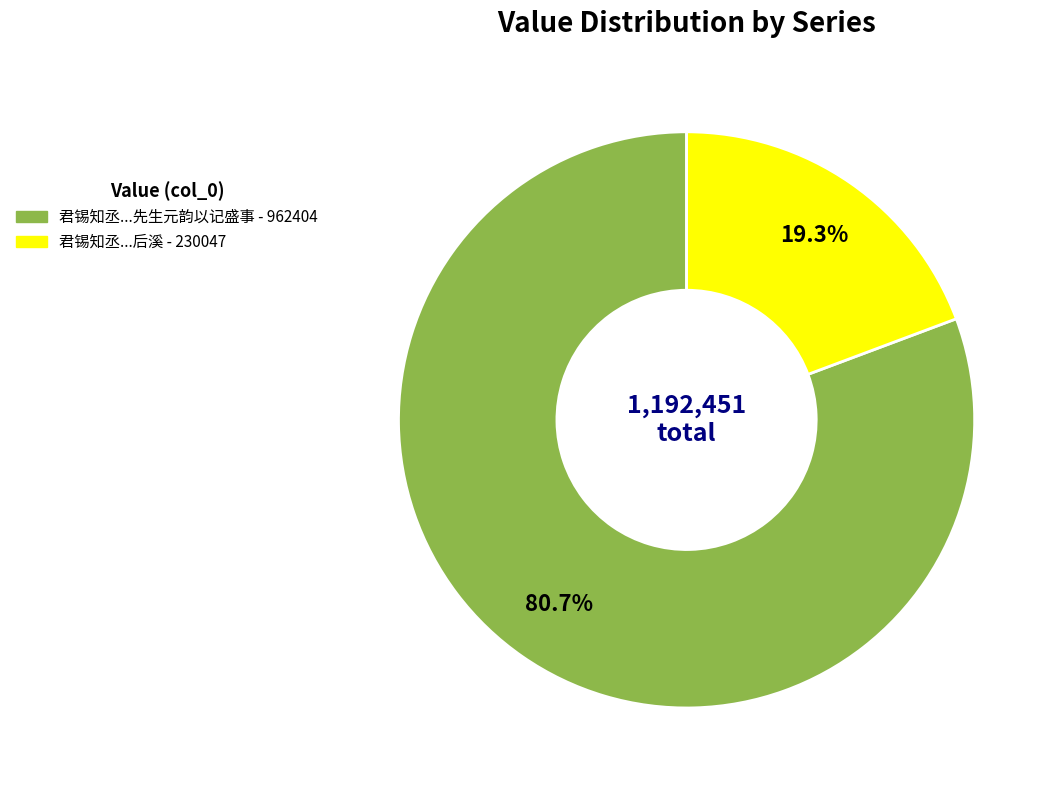

Which slice is the largest?

君锡知丞...先生元韵以记盛事 - 962404